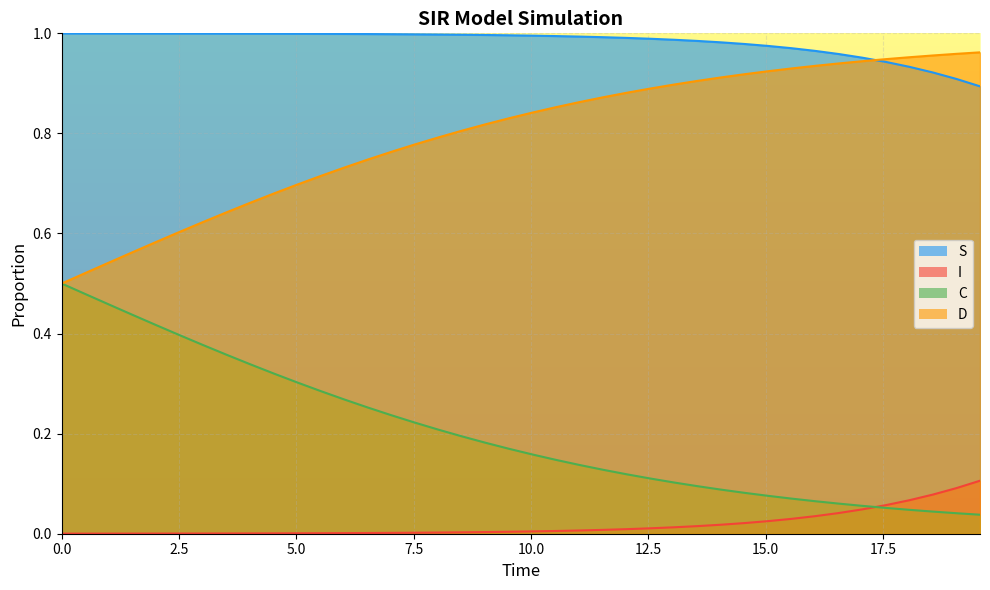

At which category is the sum across all series the highest?

1.0033444816053512